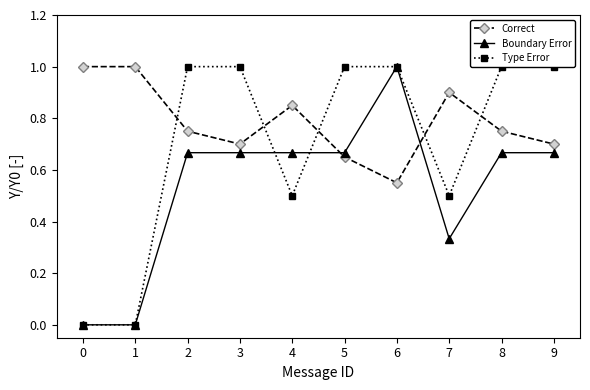

Which series has the largest range (max minus min)?

Boundary Error